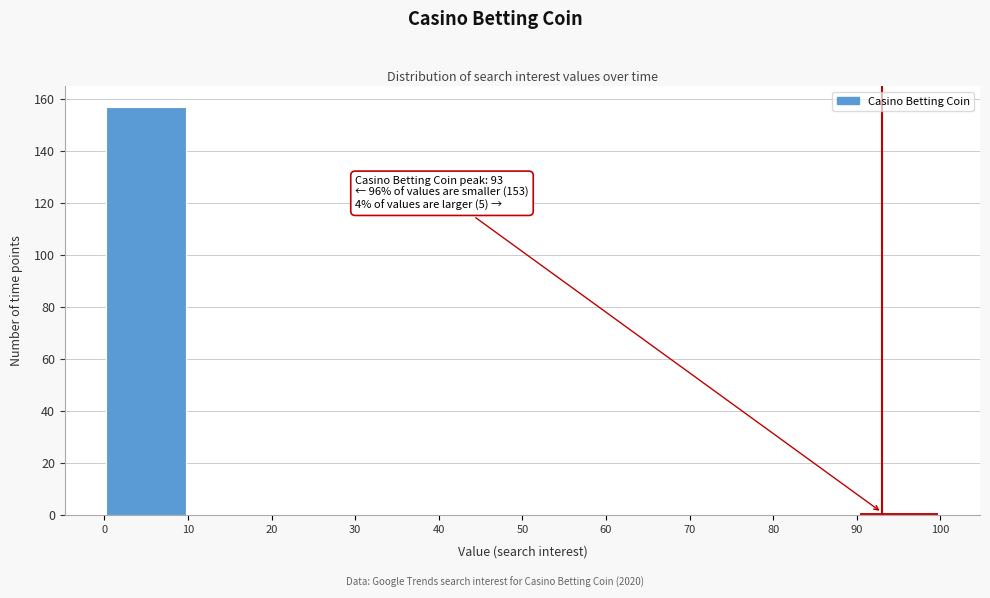

Over which range of the x-axis is the bar tallest?

0 to 10